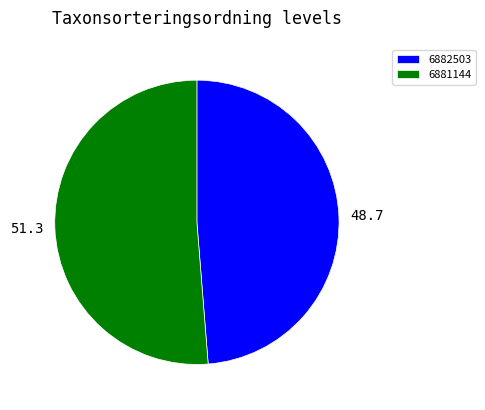

Approximately how many times larger is the value at 6881144 compared to 6882503?

1.1